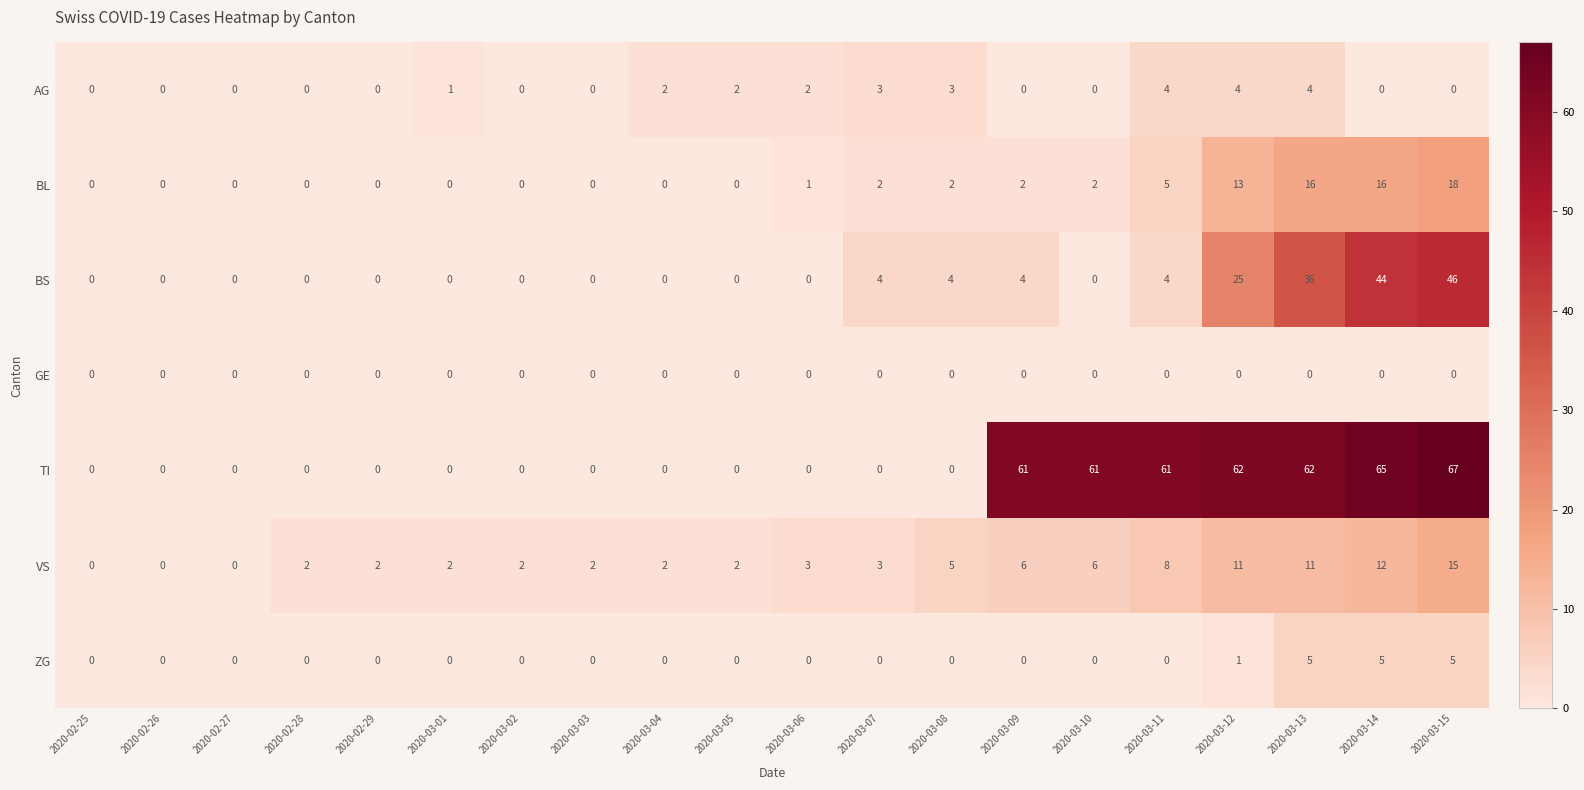

At which category is the sum across all series the highest?

2020-03-15